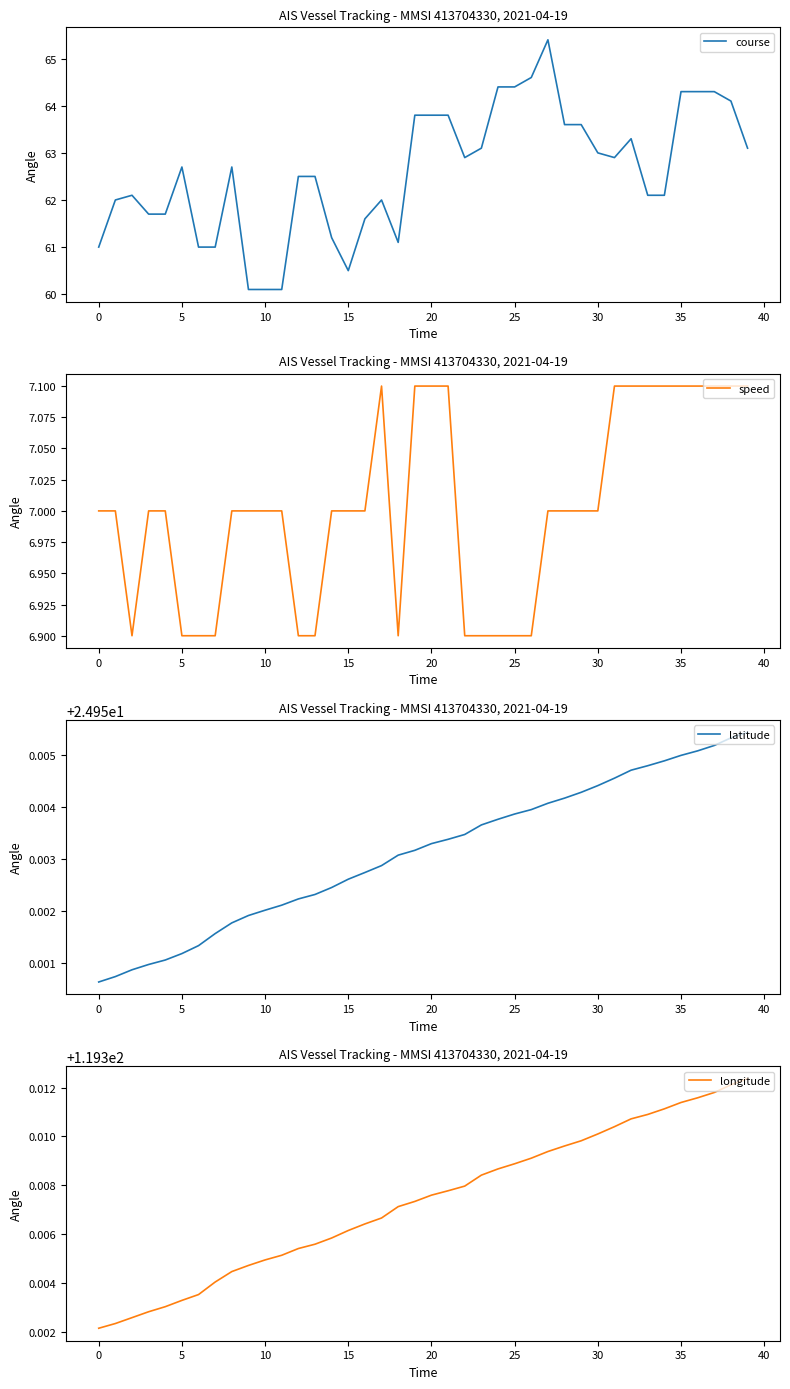

Does the chart display data point markers on the line(s)?

No